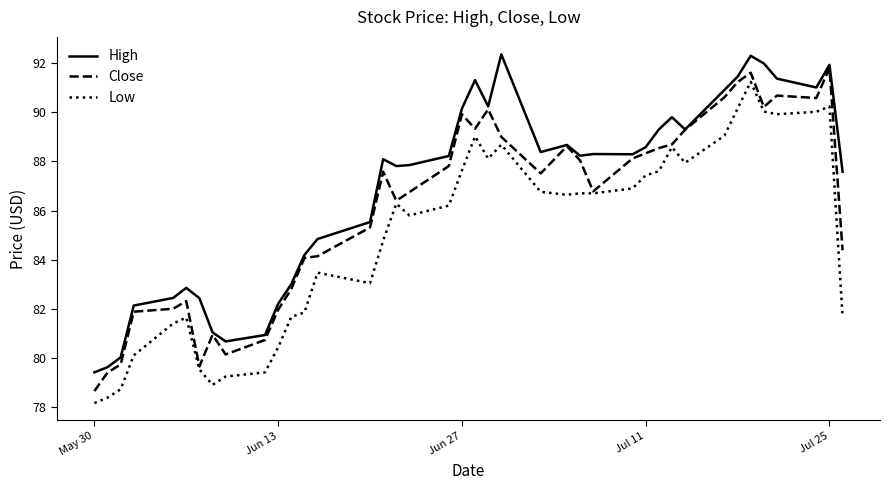

What is the highest value of the High series?

92.4